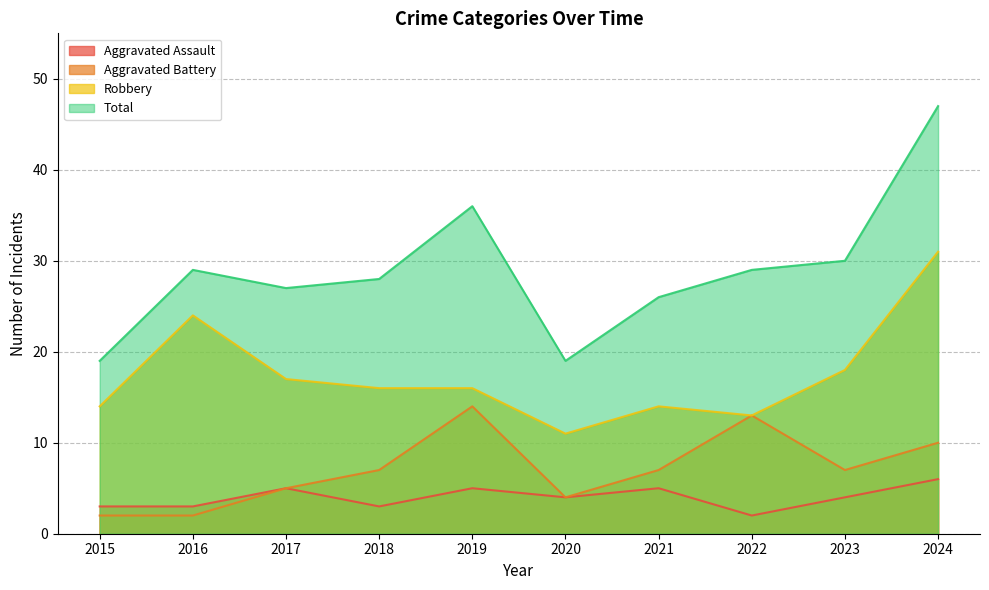

At which category does Aggravated Assault reach its first local valley?

2018